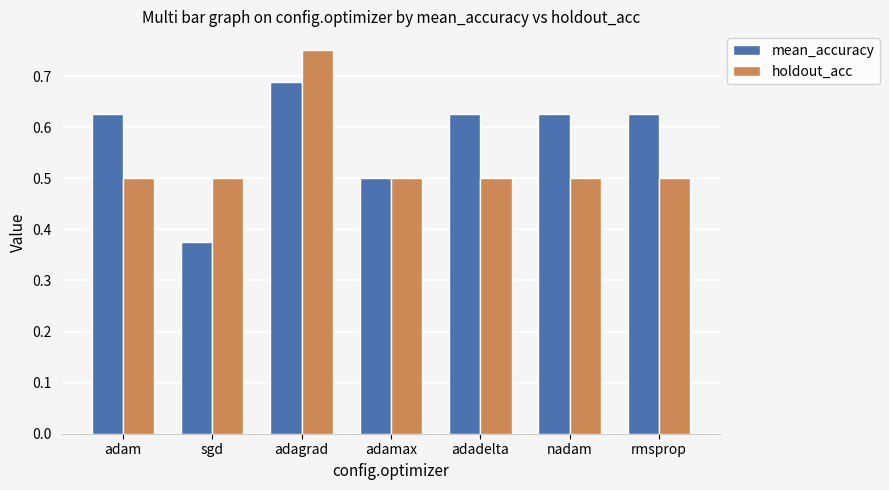

The holdout_acc series shows 0.5 at adam. True or false?

True